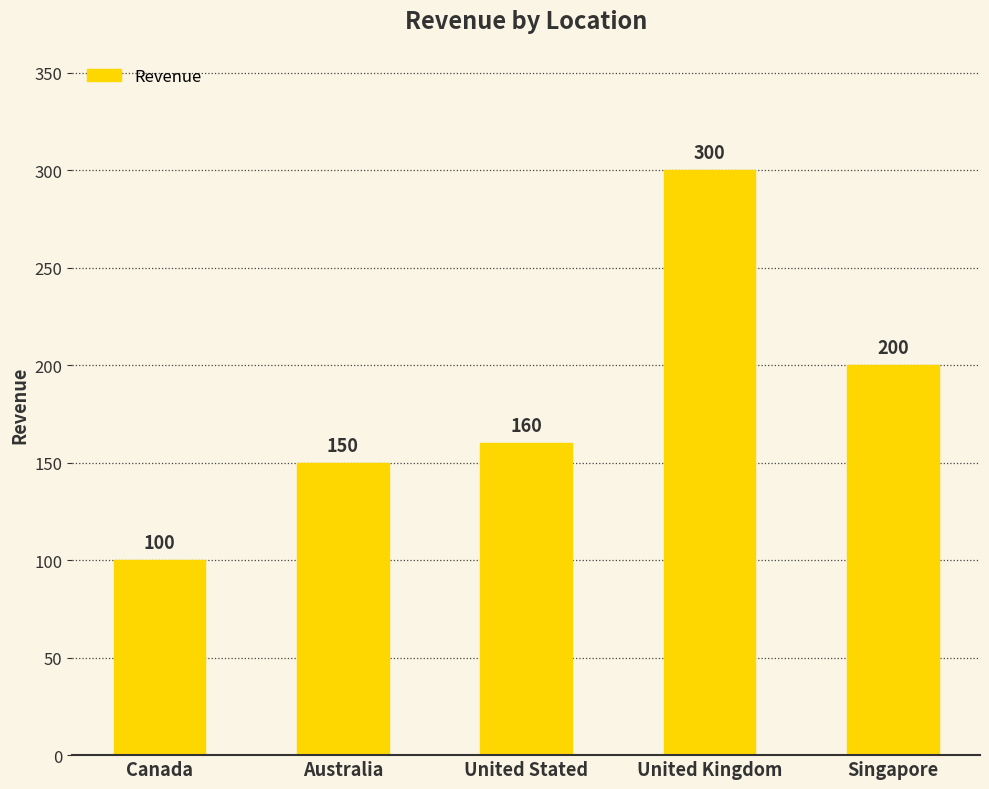

The chart shows a value of 97 at United Stated. True or false?

False